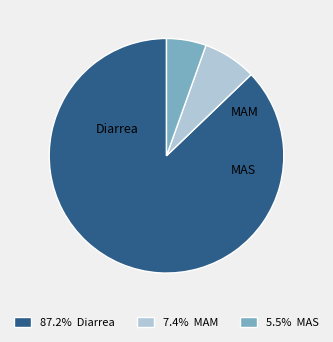

Is 5.5% MAS the majority of the pie?

No